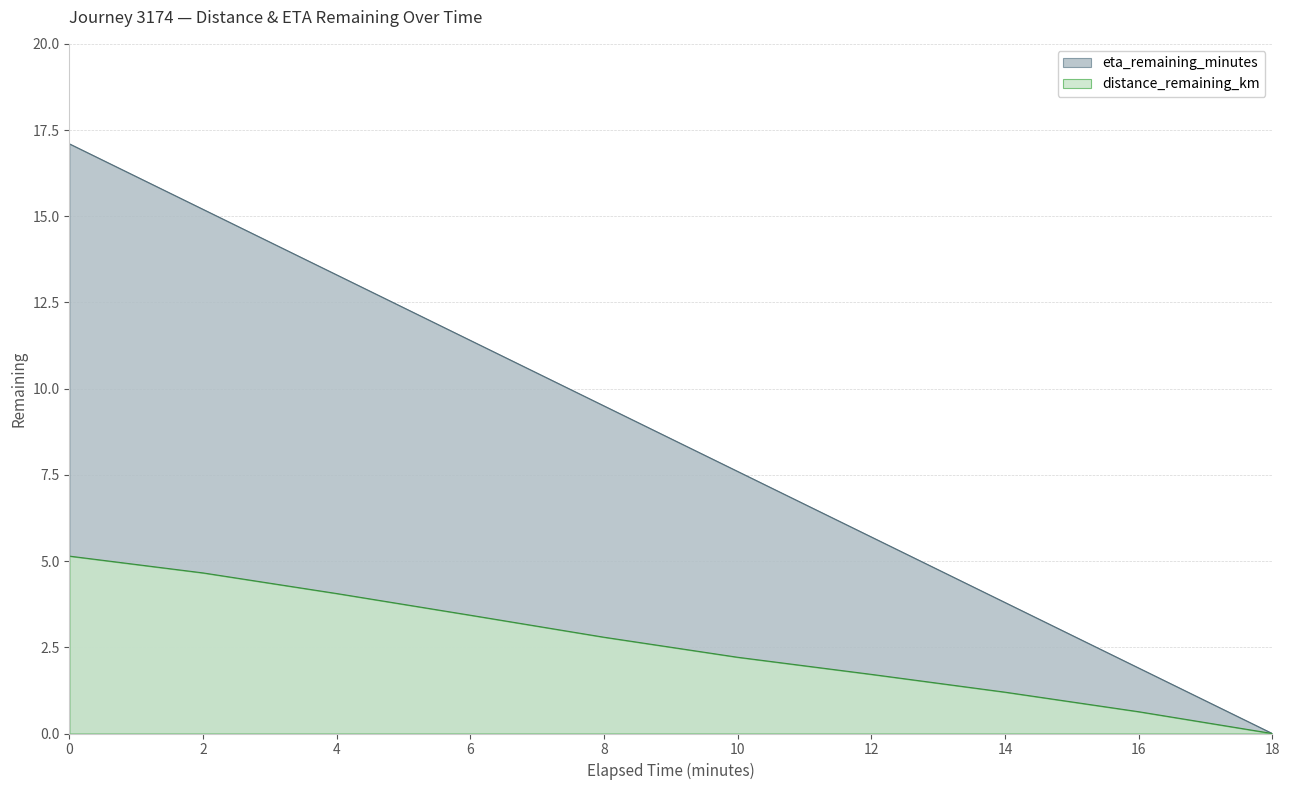

At how many categories does at least one series exceed 10?

4